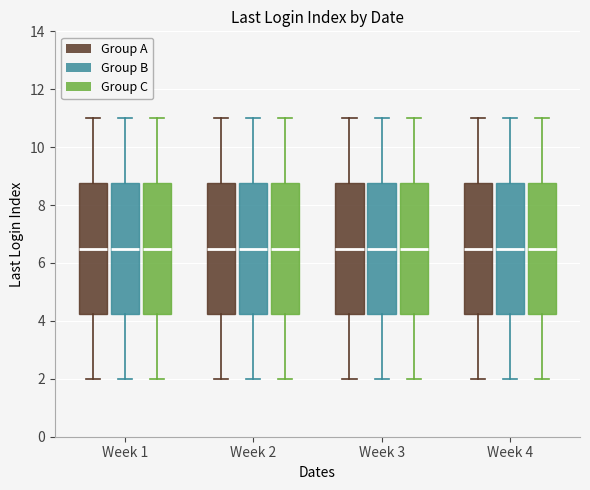

Reading left to right, transcribe this box plot: for each box, give where its median line is, the range the box spans, and where its two whiskers end, as read against the y-axis. The values are not printed on the chart, so give them approximately, as read against the axis.

Week 1 (Group A): median 6.6, box 4.2 to 8.8, whiskers 2.0 to 11.0
Week 1 (Group B): median 6.6, box 4.2 to 8.8, whiskers 2.0 to 11.0
Week 1 (Group C): median 6.6, box 4.2 to 8.8, whiskers 2.0 to 11.0
Week 2 (Group A): median 6.6, box 4.2 to 8.8, whiskers 2.0 to 11.0
Week 2 (Group B): median 6.6, box 4.2 to 8.8, whiskers 2.0 to 11.0
Week 2 (Group C): median 6.6, box 4.2 to 8.8, whiskers 2.0 to 11.0
Week 3 (Group A): median 6.6, box 4.2 to 8.8, whiskers 2.0 to 11.0
Week 3 (Group B): median 6.6, box 4.2 to 8.8, whiskers 2.0 to 11.0
Week 3 (Group C): median 6.6, box 4.2 to 8.8, whiskers 2.0 to 11.0
Week 4 (Group A): median 6.6, box 4.2 to 8.8, whiskers 2.0 to 11.0
Week 4 (Group B): median 6.6, box 4.2 to 8.8, whiskers 2.0 to 11.0
Week 4 (Group C): median 6.6, box 4.2 to 8.8, whiskers 2.0 to 11.0